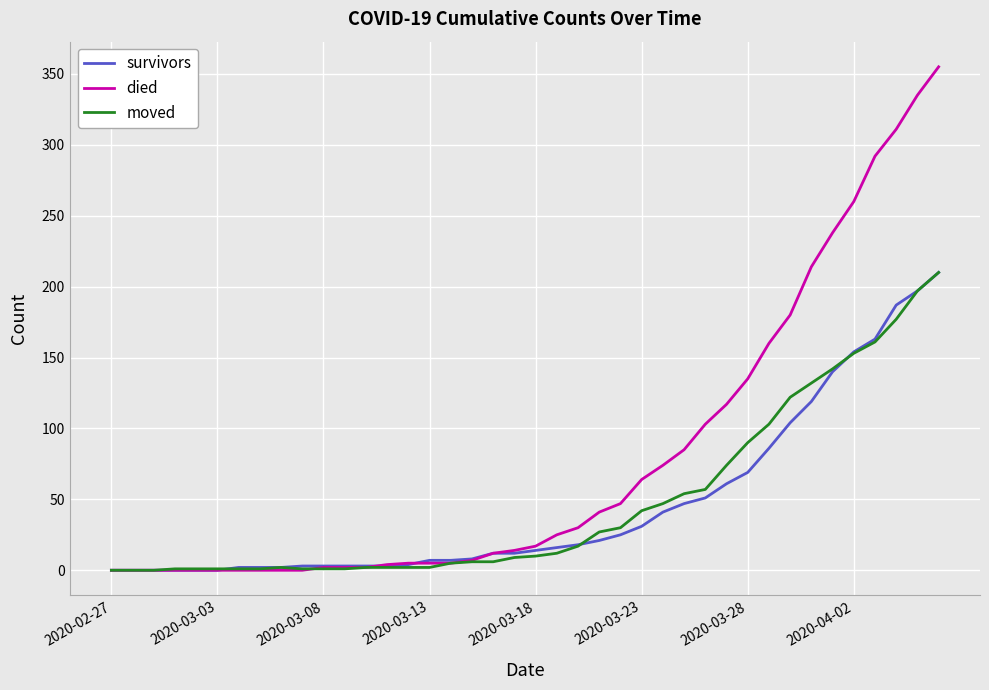

Which series has the widest spread of values?

died